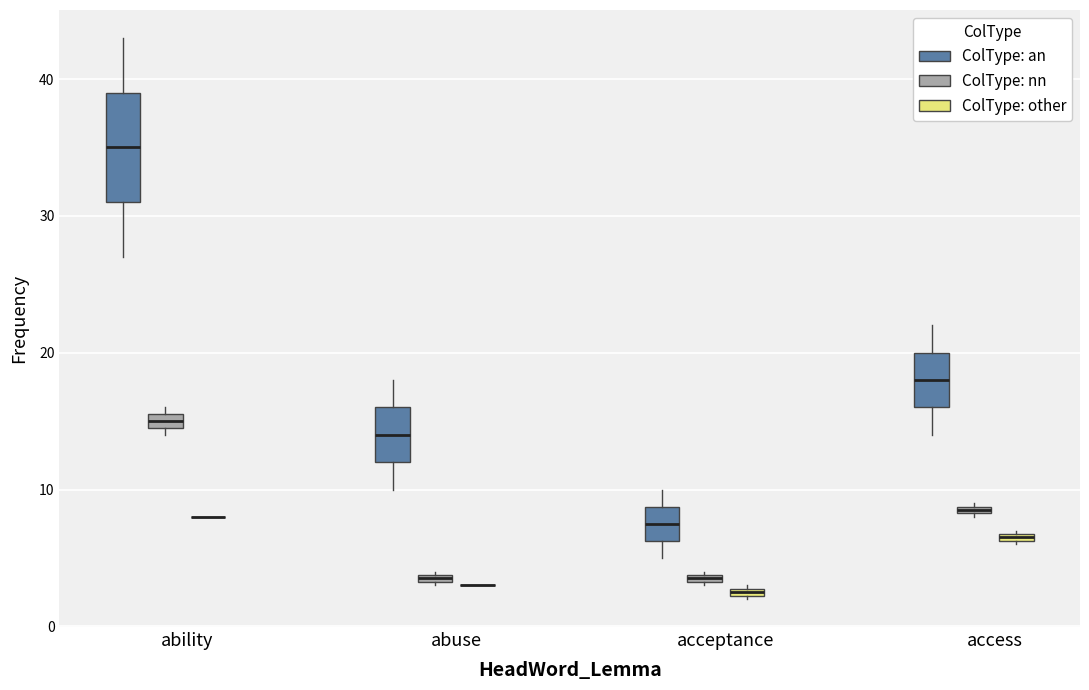

Where does the median line of the box for ability (ColType: an) sit on the y-axis? The values are not printed on the chart, so give them approximately, as read against the axis.

35